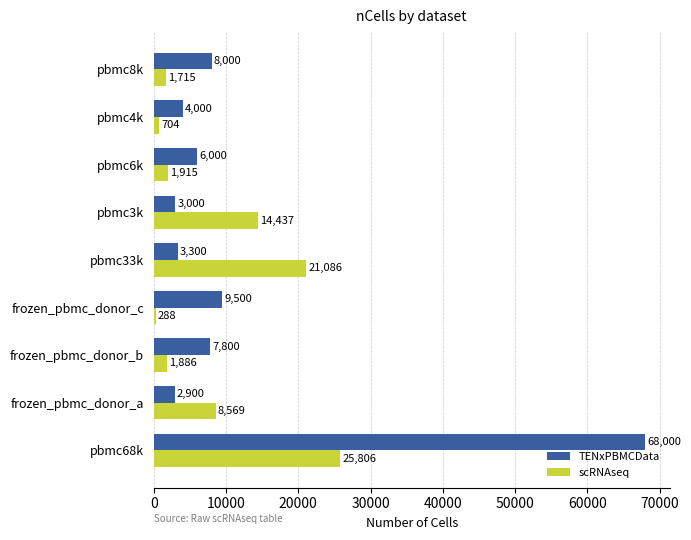

Which series has the largest total across all categories?

TENxPBMCData